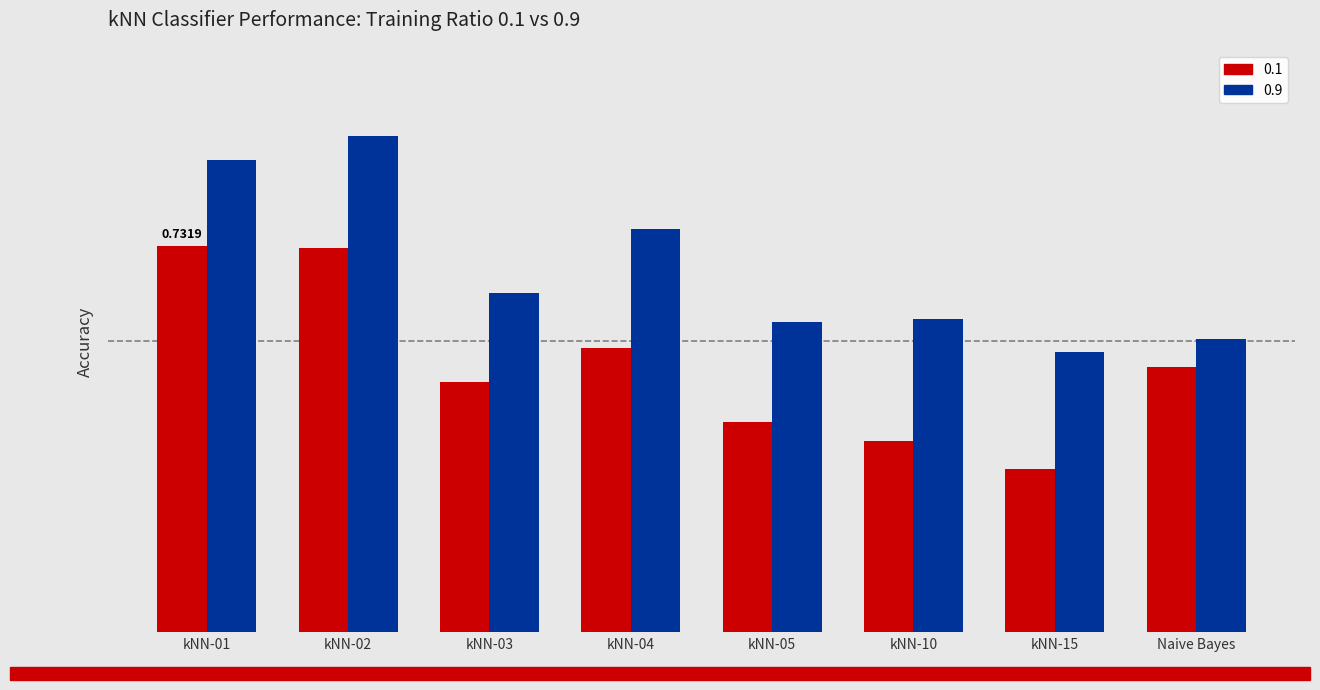

Are the bars grouped side by side (vs. stacked)?

Yes